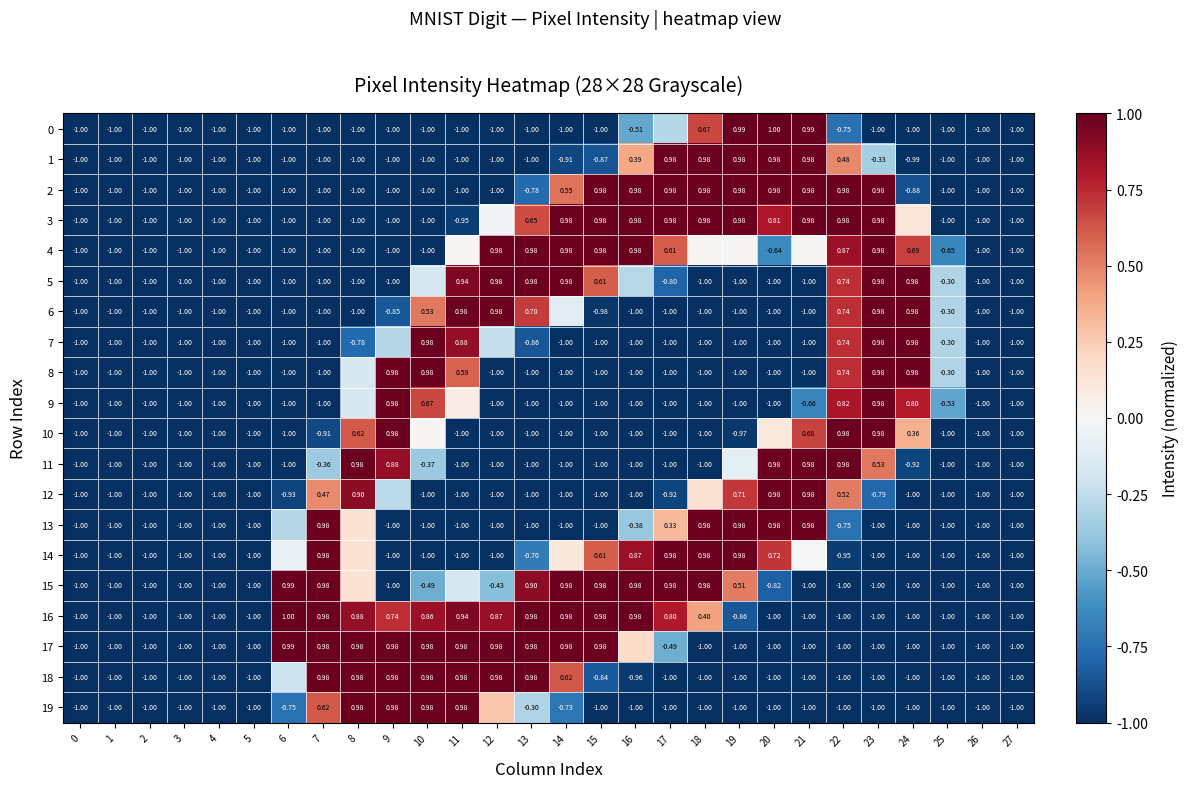

Is the value of 16 at 6 greater than the value of 18 at 17?

Yes